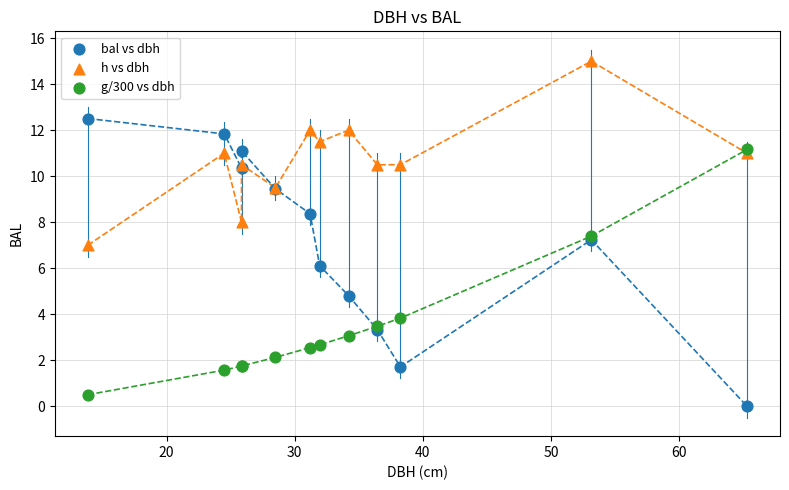

What are all the series names shown in the legend?

bal vs dbh, h vs dbh, g/300 vs dbh